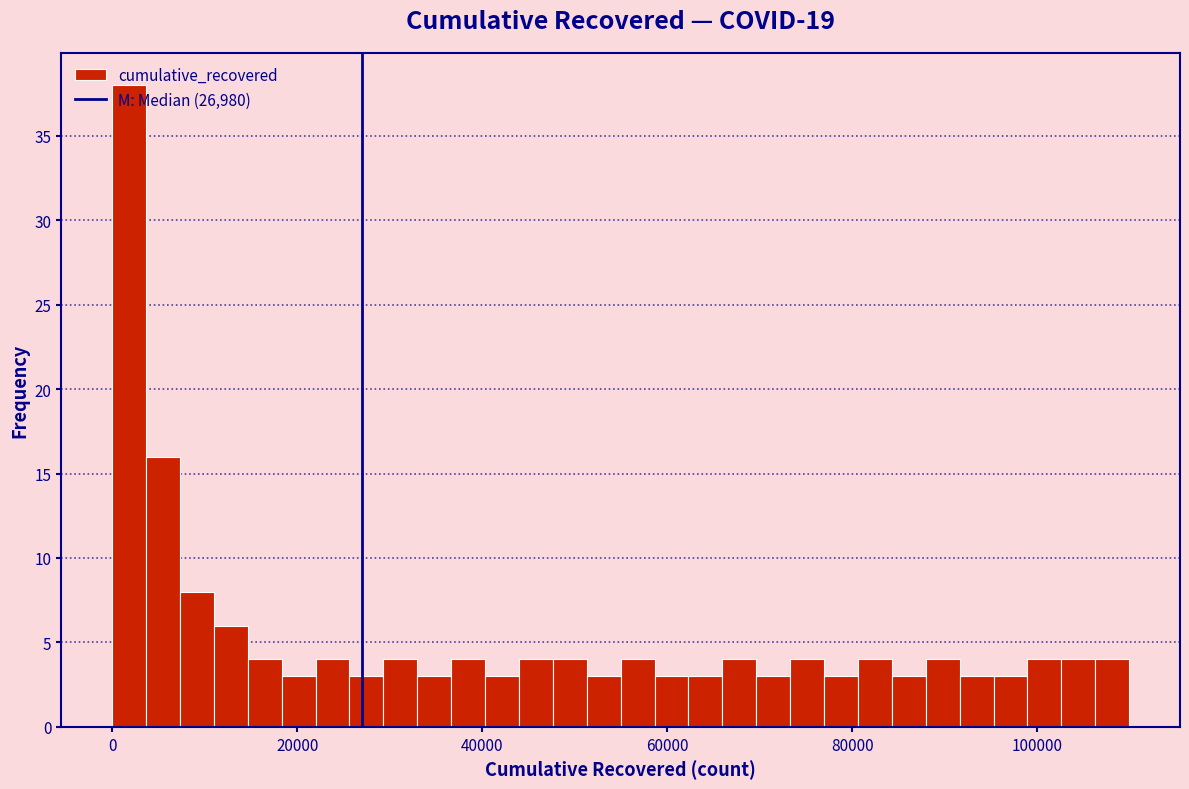

Read against the x-axis, roughly where is the centre of the tallest bar?

2000